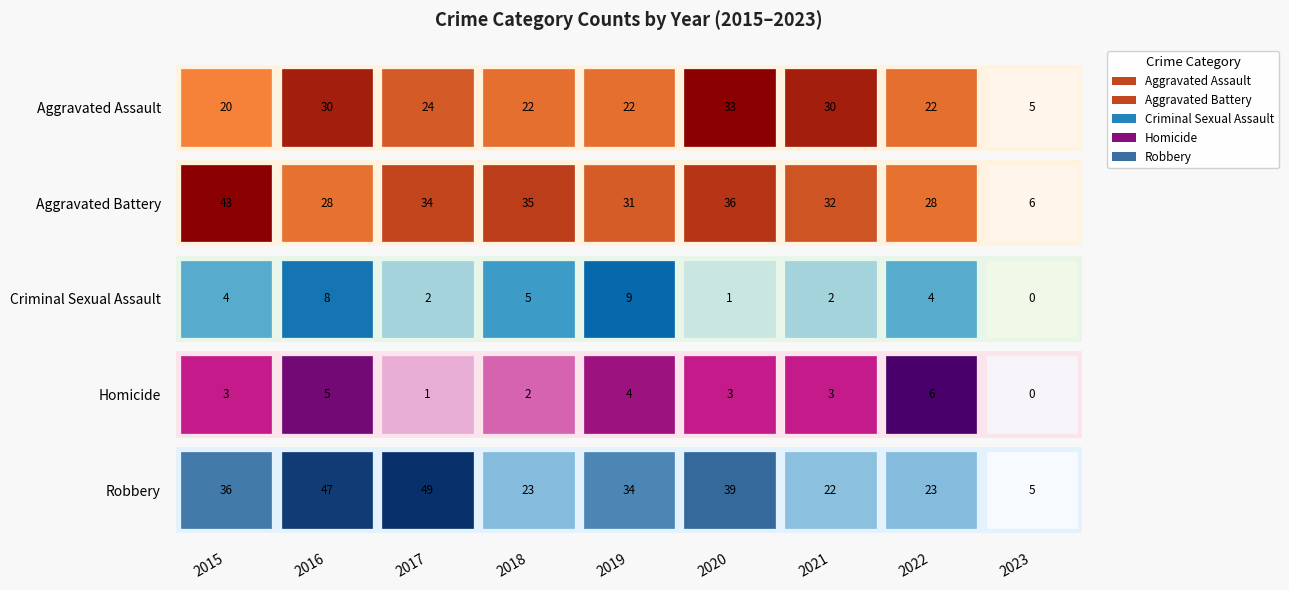

Rank the series at 2016 from highest to lowest value.

Robbery, Aggravated Assault, Aggravated Battery, Criminal Sexual Assault, Homicide